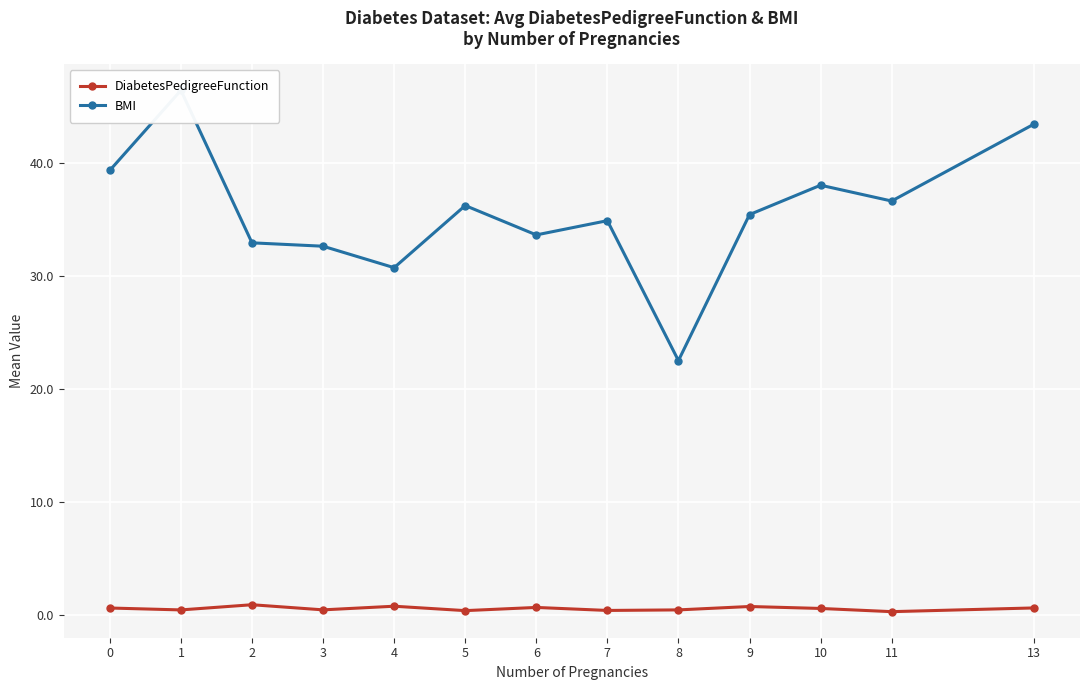

What value does the DiabetesPedigreeFunction series have at 11?

0.3